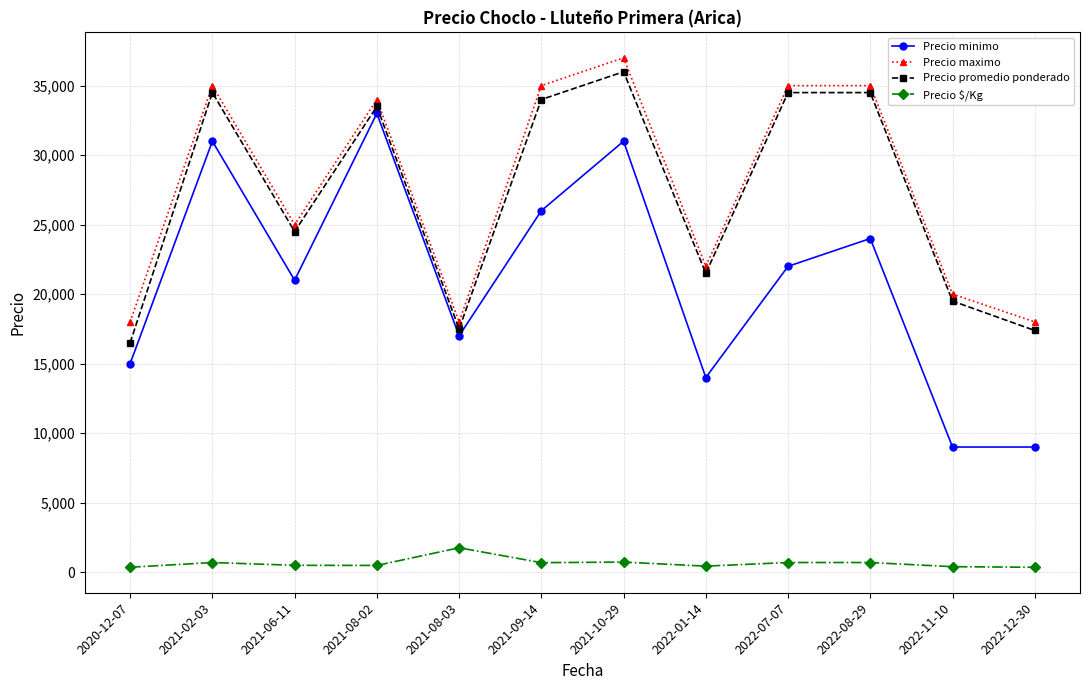

What is the maximum value for Precio $/Kg?

1750